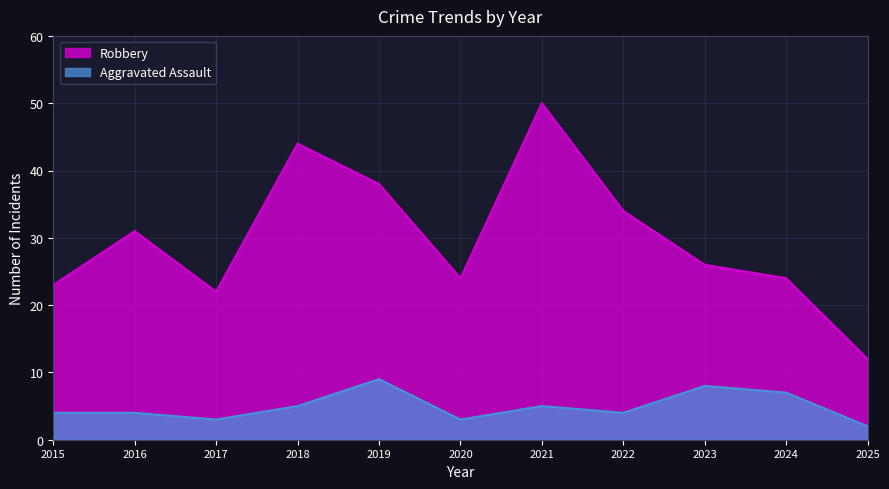

How many lines are shown in the chart?

2